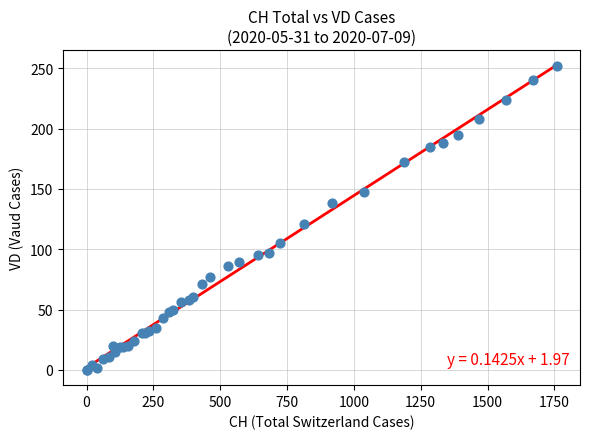

What Y value in the scatter plot is closest to 126?

121